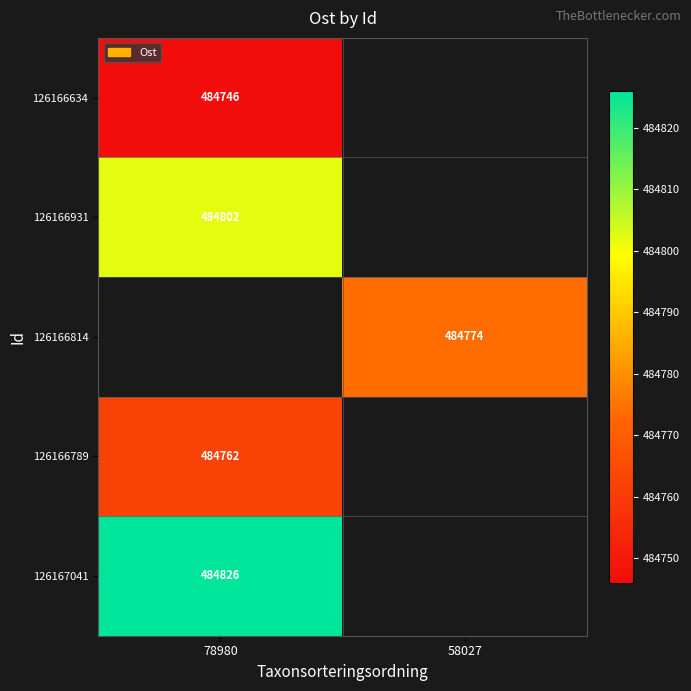

True or false: 126166931 has a value of 484802 at 78980.

True